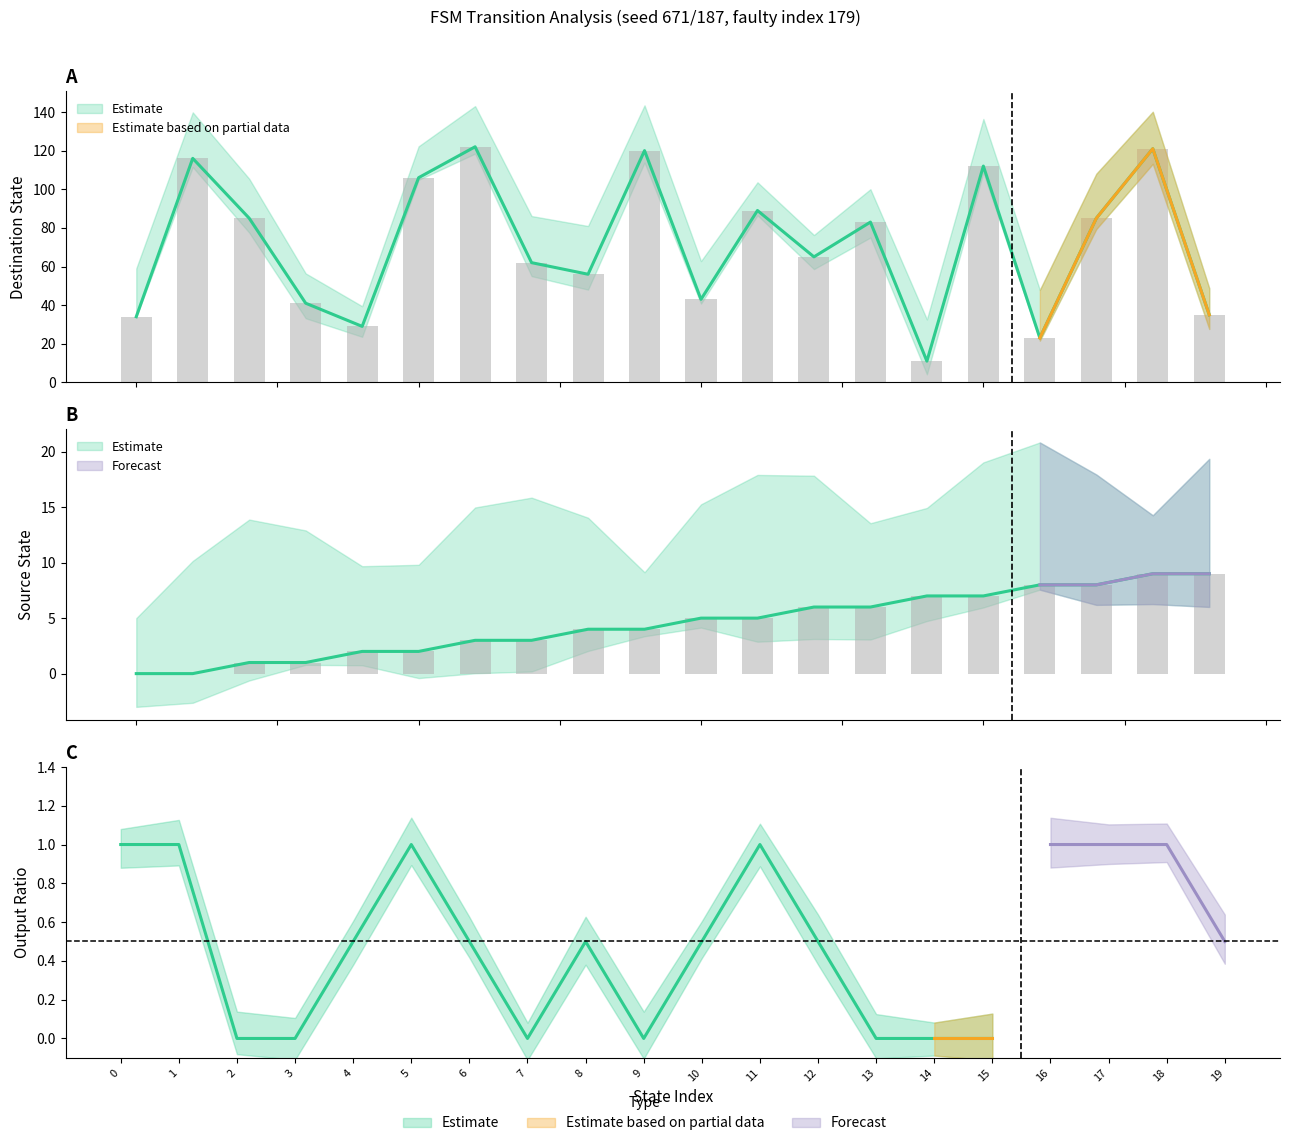

Is it true that destination_state equals 116 at 1?

True